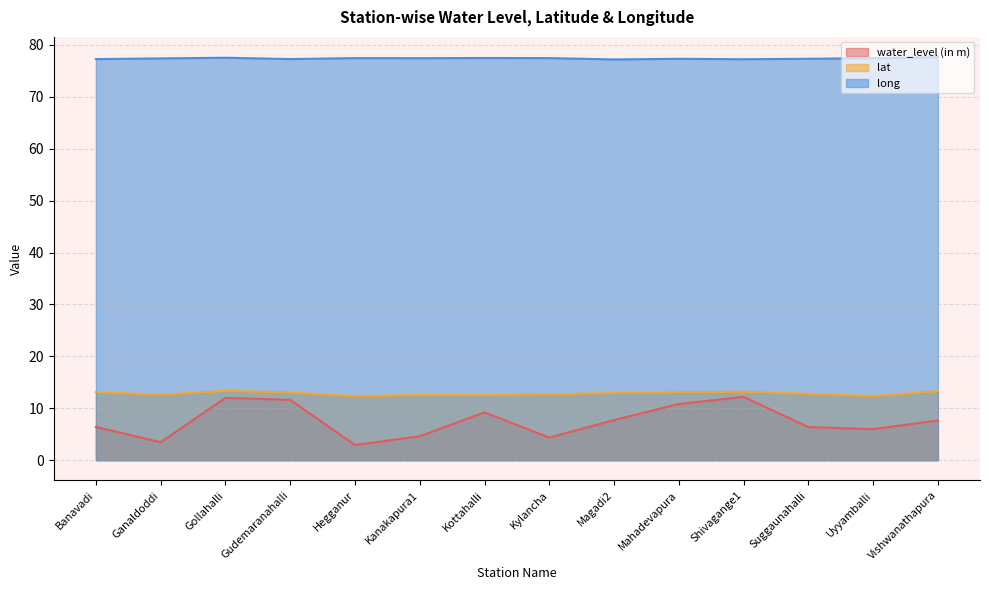

True or false: lat and water_level (in m) intersect in this chart.

False